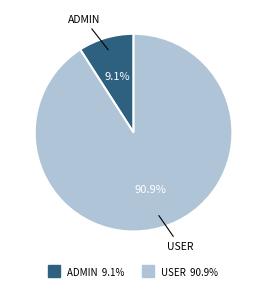

To the nearest percent, what is the difference between the largest and smallest slice percentages?

82%